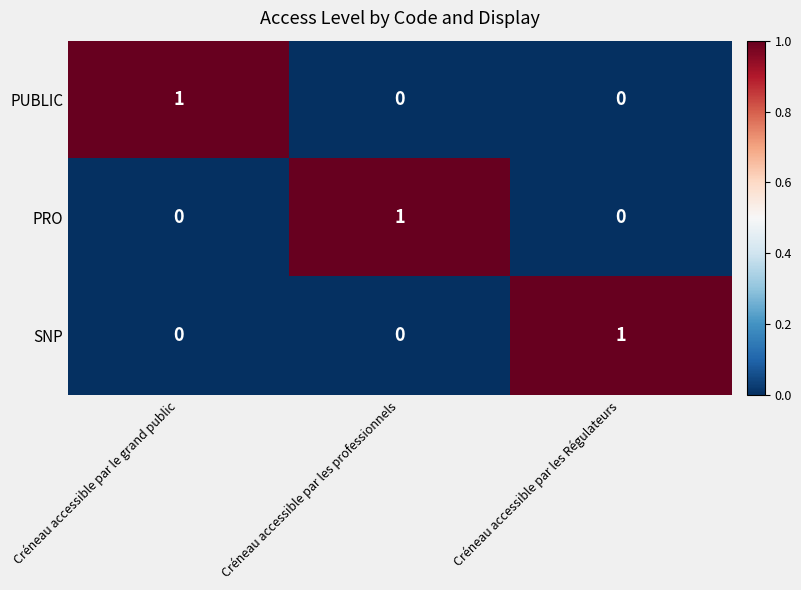

Count the SNP values in the range 0 to 1.

3